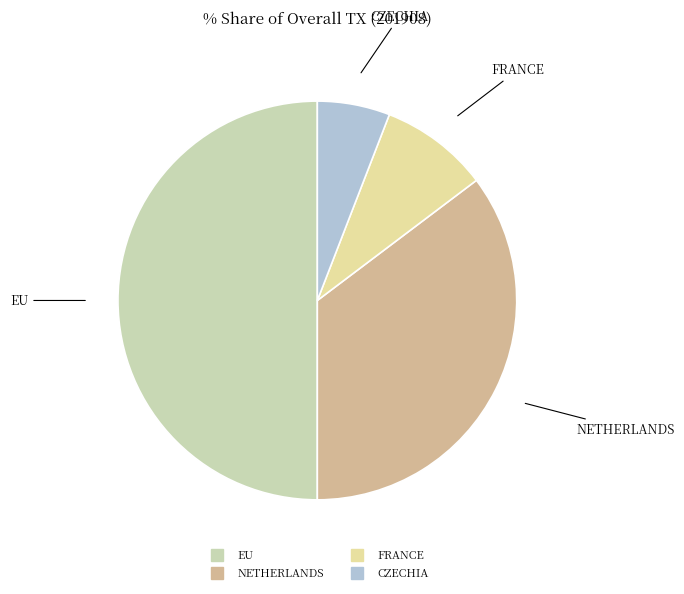

Count the number of slices in the pie.

4